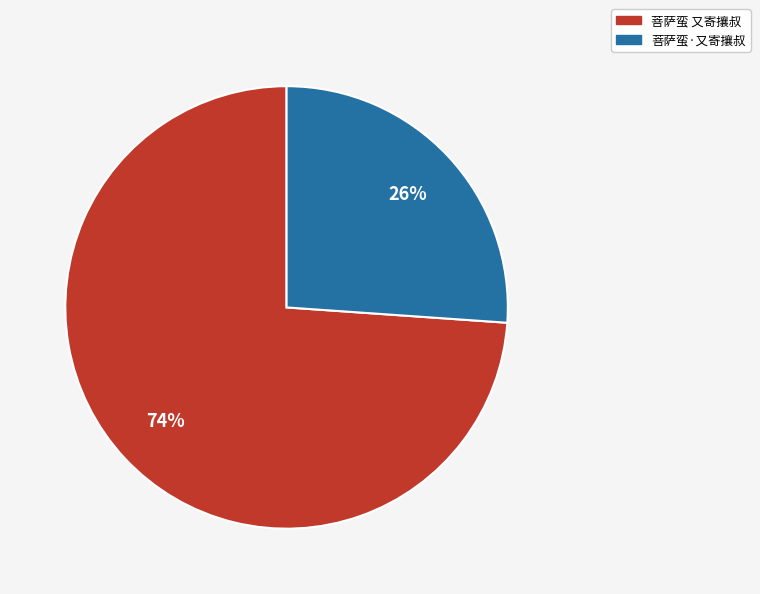

What is the largest slice in the pie chart?

菩萨蛮 又寄攘叔